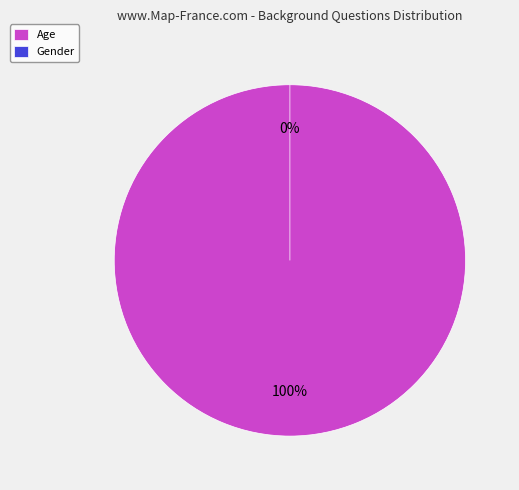

Is it true that Age is 100% of the pie?

True